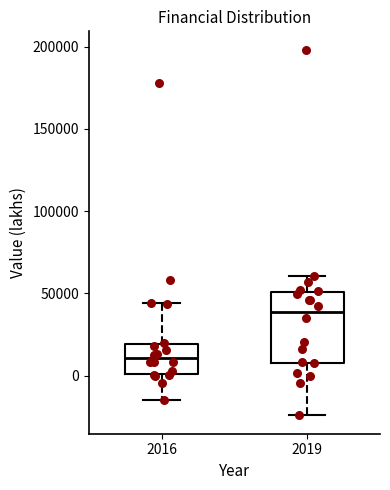

Reading left to right, transcribe this box plot: for each box, give where its median line is, the range the box spans, and where its two whiskers end, as read against the y-axis. The values are not printed on the chart, so give them approximately, as read against the axis.

2016: median 10000, box 0 to 20000, whiskers -15000 to 45000
2019: median 40000, box 10000 to 50000, whiskers -25000 to 60000